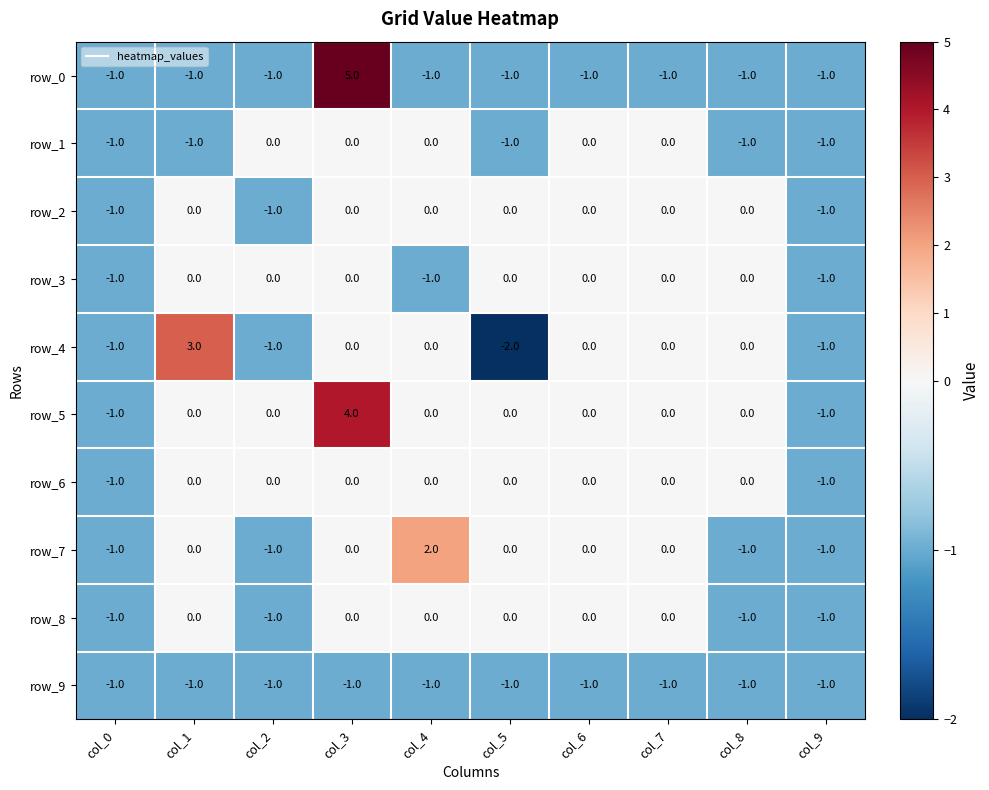

At how many categories does at least one series exceed 1?

3